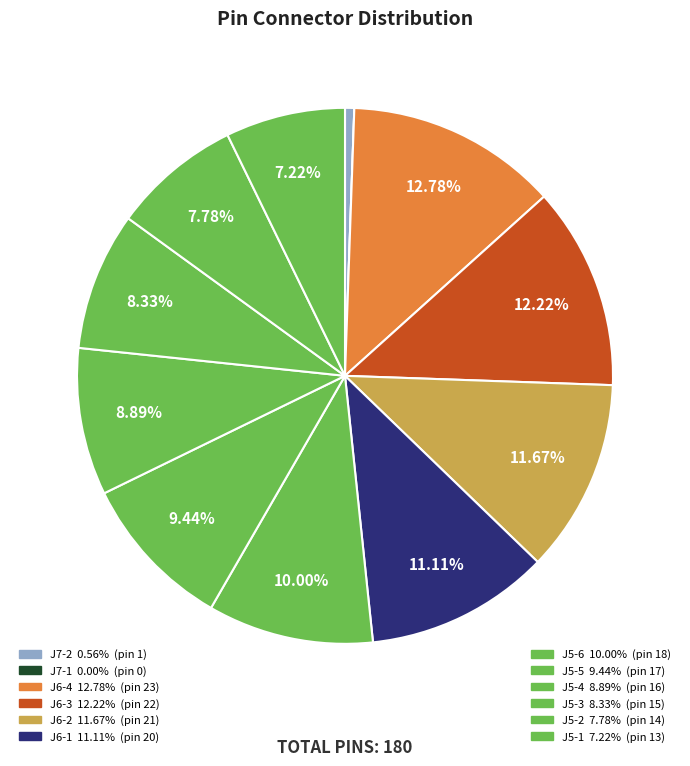

To the nearest percent, what portion does J6-3 represent?

12%